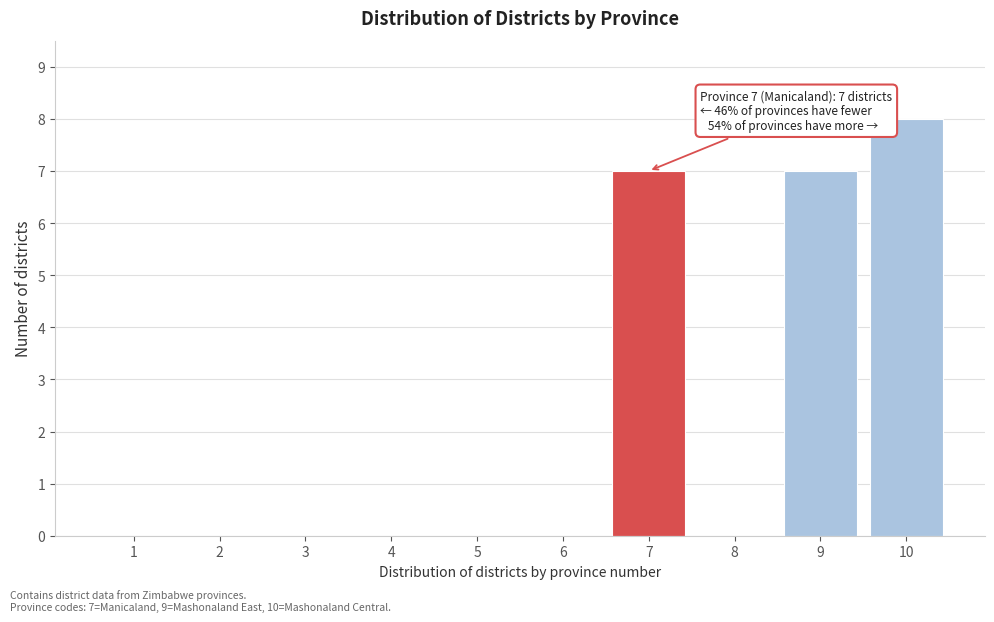

Reading left to right, extract all data points from this chart.

1=0	2=0	3=0	4=0	5=0	6=0	7=7	8=0	9=7	10=8